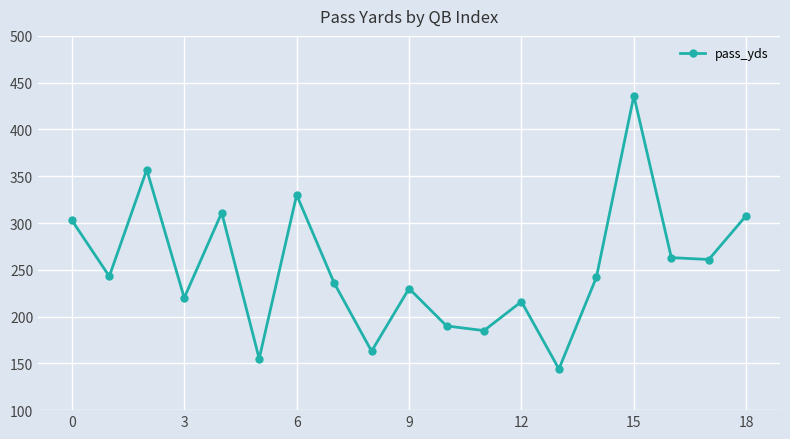

What is the average value?

252